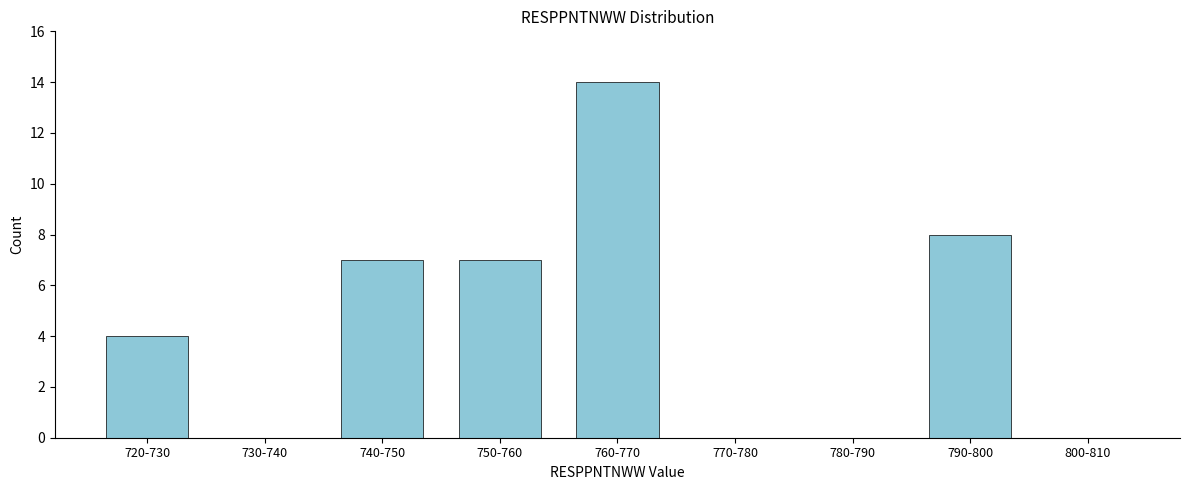

Reading left to right, extract all data points from this chart.

720-730=4	730-740=0	740-750=7	750-760=7	760-770=14	770-780=0	780-790=0	790-800=8	800-810=0